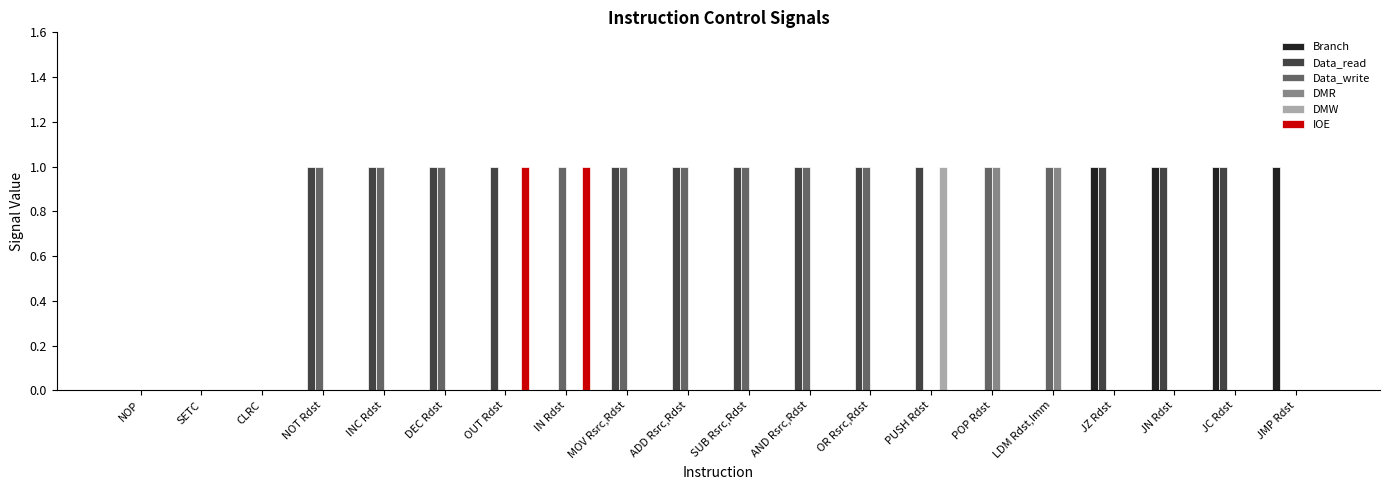

What value does the Data_read series have at PUSH Rdst?

1